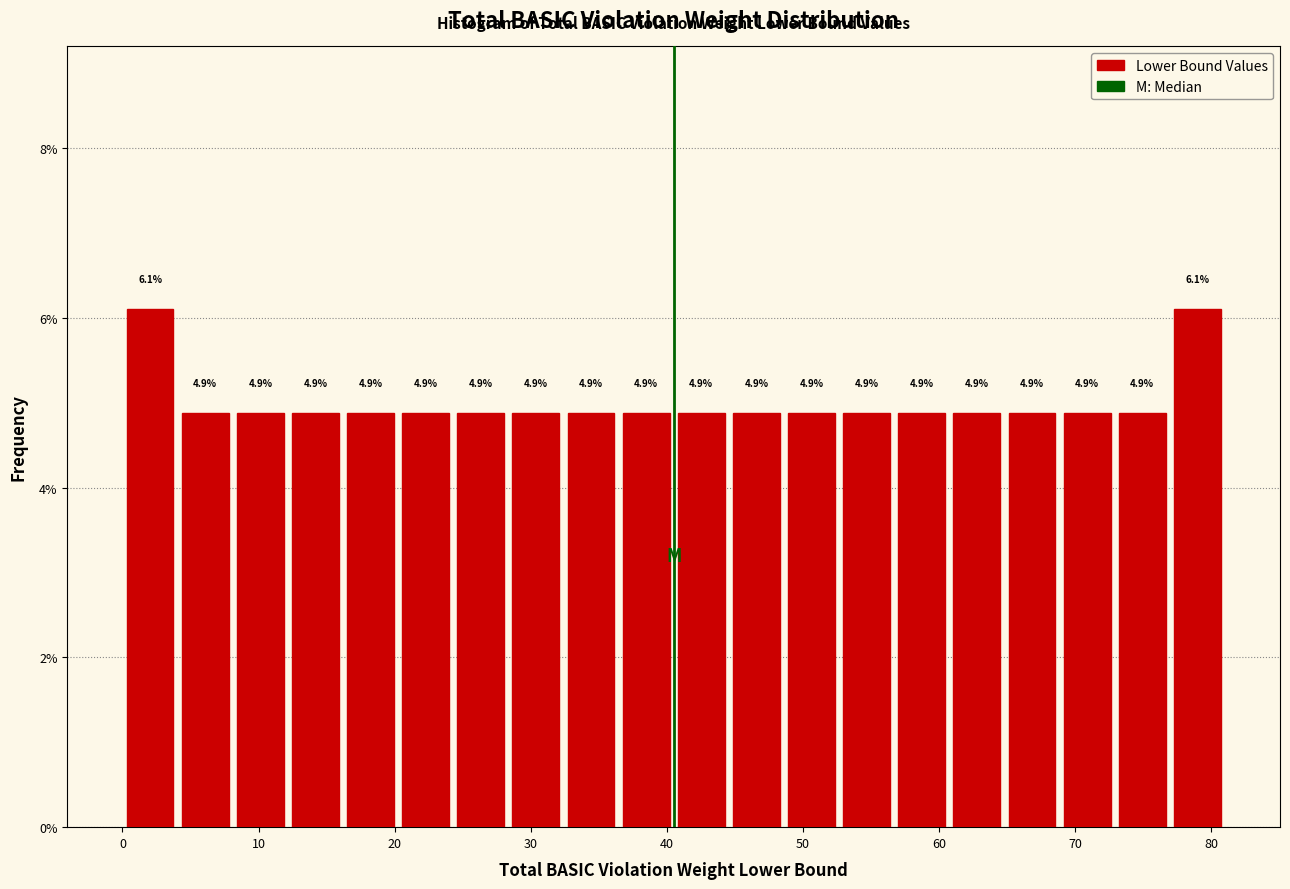

Reading left to right, transcribe this chart: for each bar, give the range it covers on the x-axis and its height. The bar edges are not printed on the chart, so give them approximately, as read against the axis.

0 to 4: 6.1
4 to 8: 4.9
8 to 12: 4.9
12 to 16: 4.9
16 to 20: 4.9
20 to 24: 4.9
24 to 28: 4.9
28 to 32: 4.9
32 to 36: 4.9
36 to 41: 4.9
41 to 45: 4.9
45 to 49: 4.9
49 to 53: 4.9
53 to 57: 4.9
57 to 61: 4.9
61 to 65: 4.9
65 to 69: 4.9
69 to 73: 4.9
73 to 77: 4.9
77 to 81: 6.1